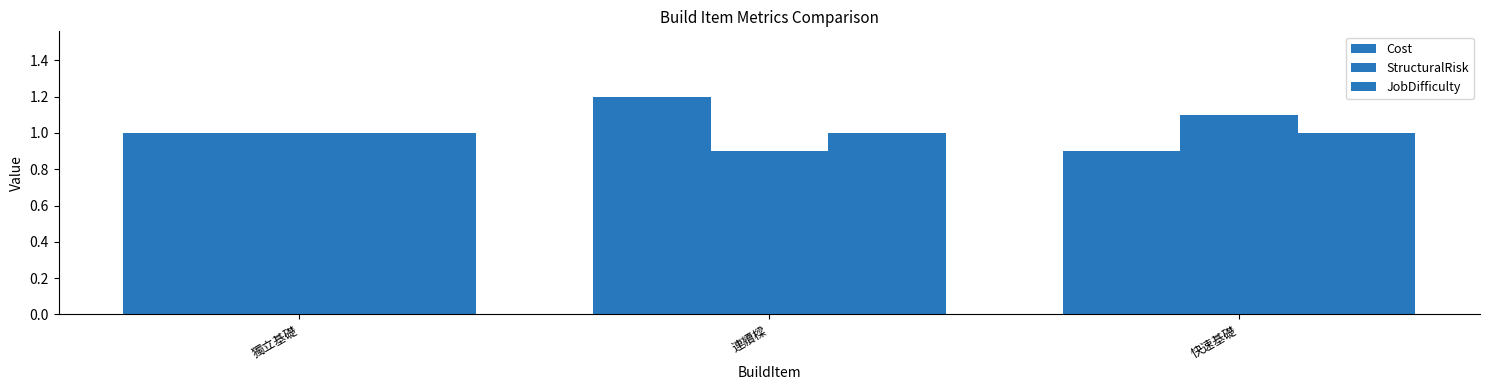

At which category does the chart reach its peak across all series?

連續樑